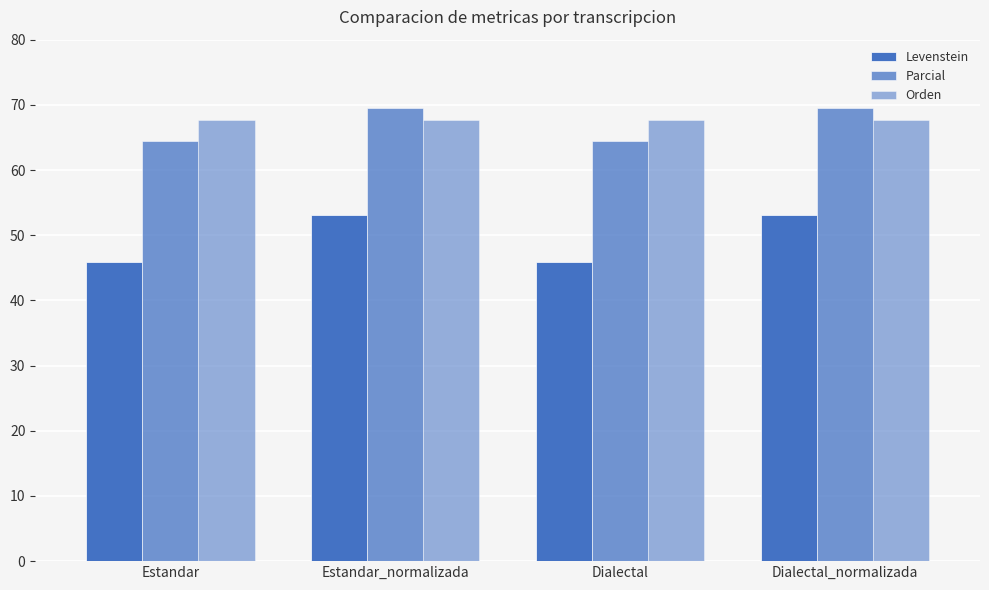

Reading right to left, what are all the values shown in this chart?

Levenstein: 53.1	45.9	53.1	45.9
Parcial: 69.6	64.4	69.6	64.4
Orden: 67.7	67.7	67.7	67.7